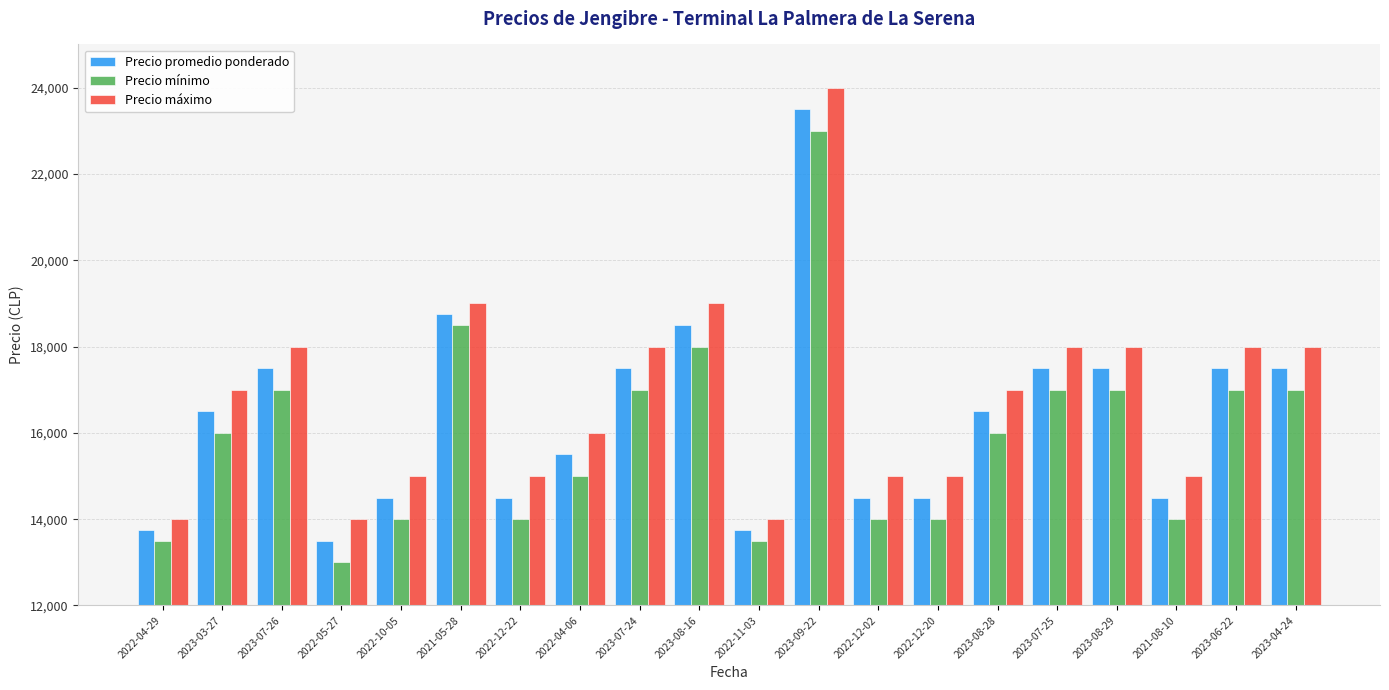

How many data points in Precio promedio ponderado are less than 16500?

9